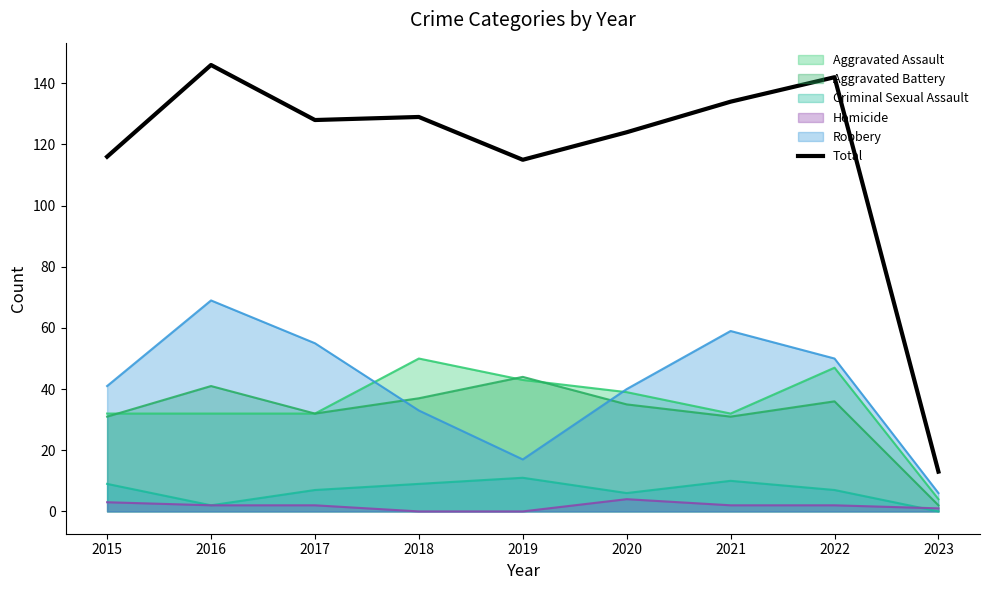

True or false: Total and Aggravated Battery intersect in this chart.

False